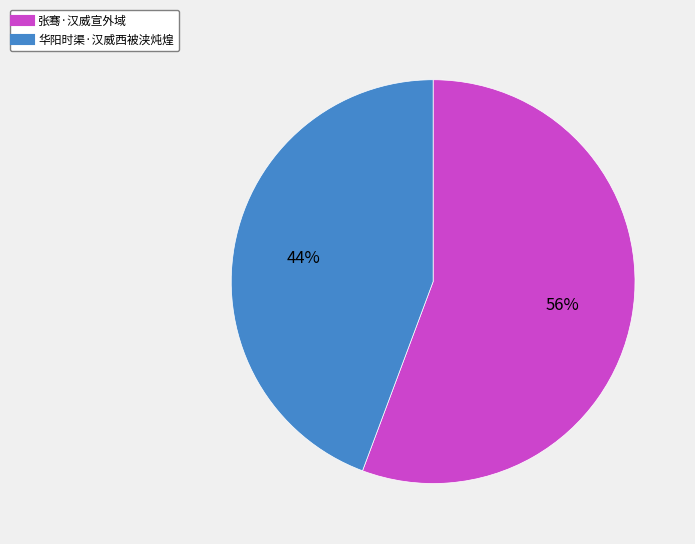

To the nearest percent, what is the average slice percentage?

50%